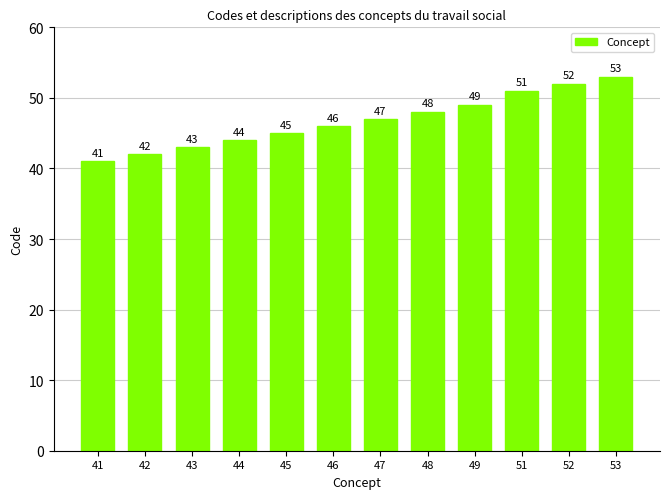

Are the bars grouped side by side (vs. stacked)?

No